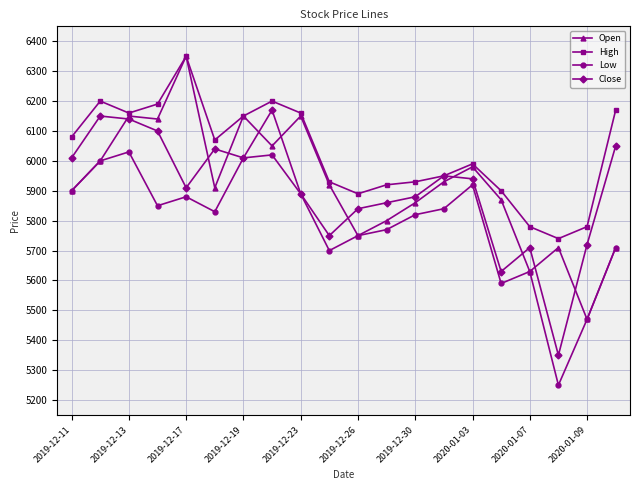

True or false: Open has more than 2 points higher than both neighbors.

True